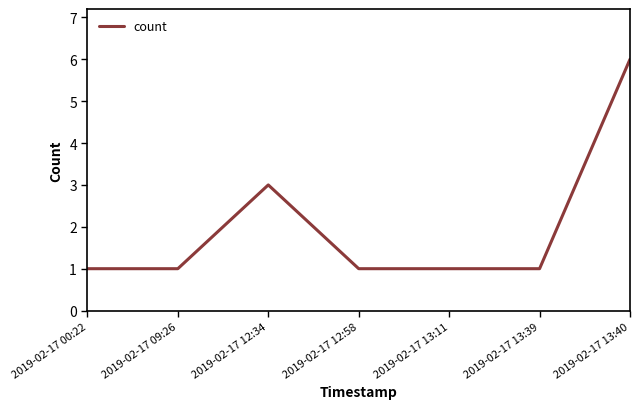

Between 2019-02-17 13:40 and 2019-02-17 00:22, which is larger?

2019-02-17 13:40